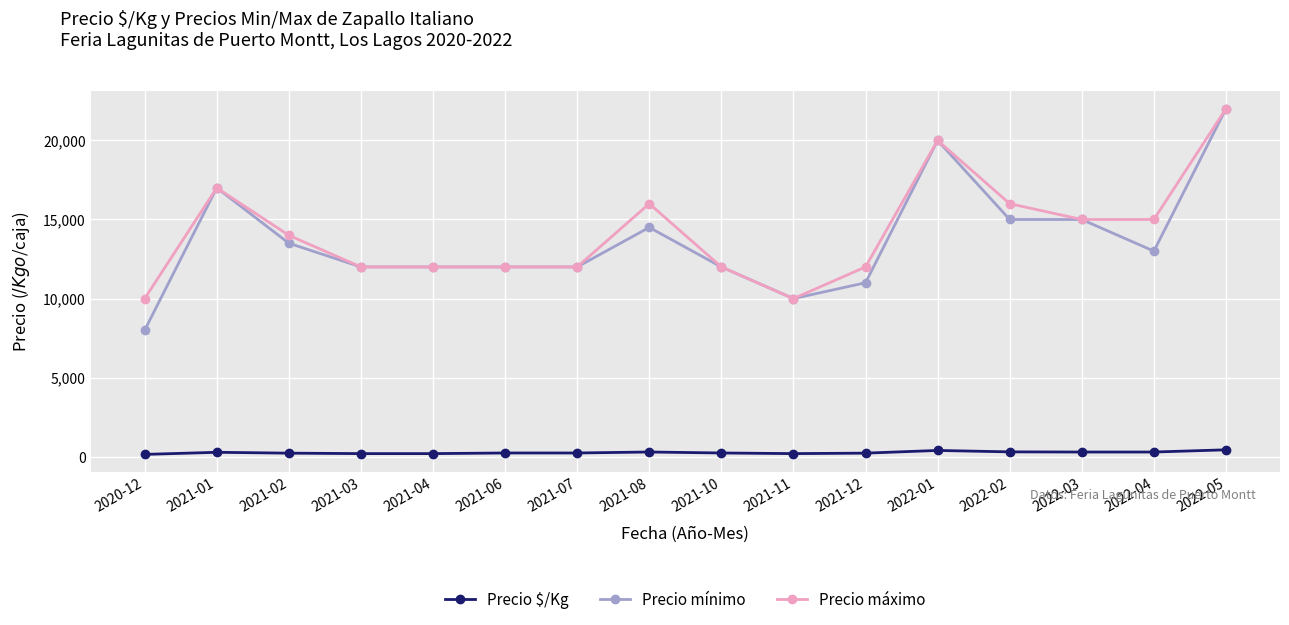

True or false: Precio $/Kg and Precio máximo cross at least once.

False